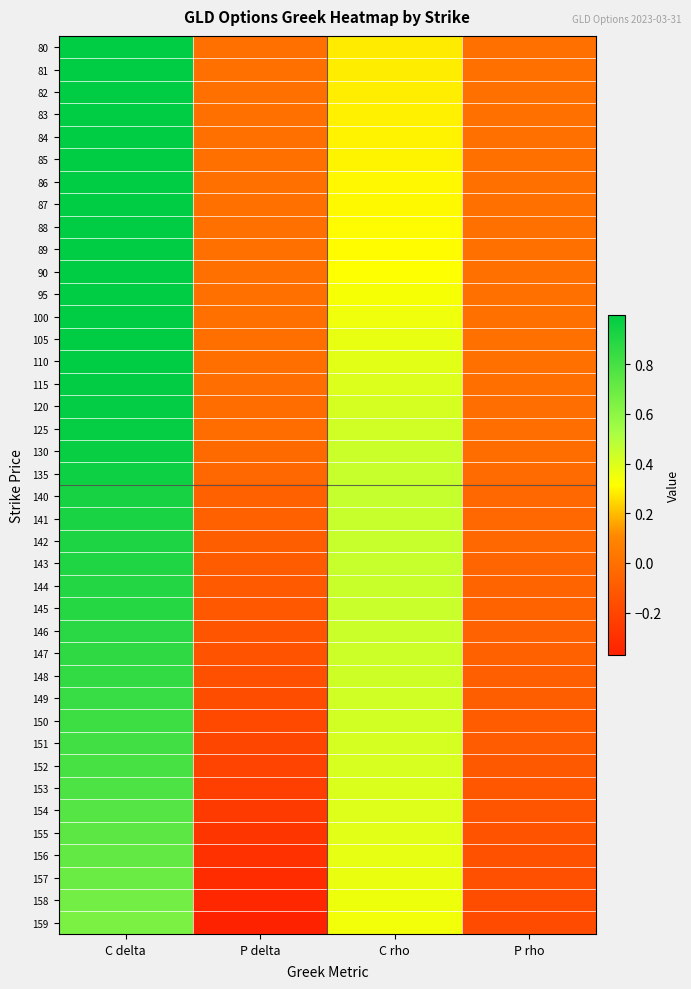

What is the difference between the highest and lowest values at C delta?

0.3